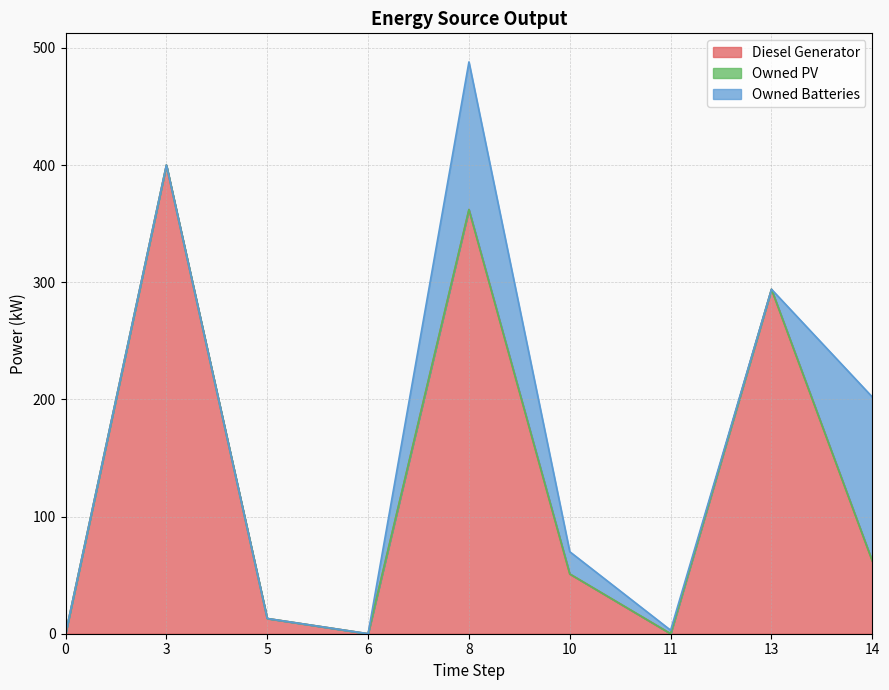

In Diesel Generator, how many points are higher than both neighbors (excluding endpoints)?

3